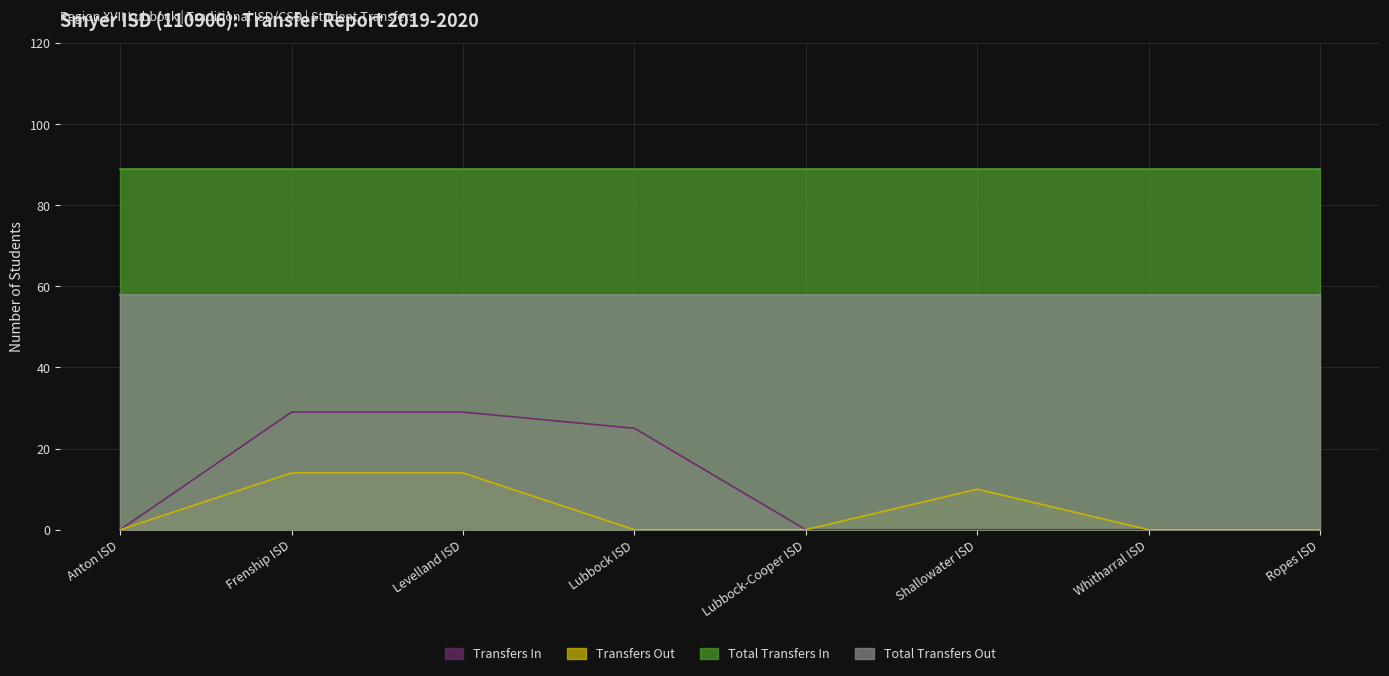

What is the maximum value for Transfers In?

29